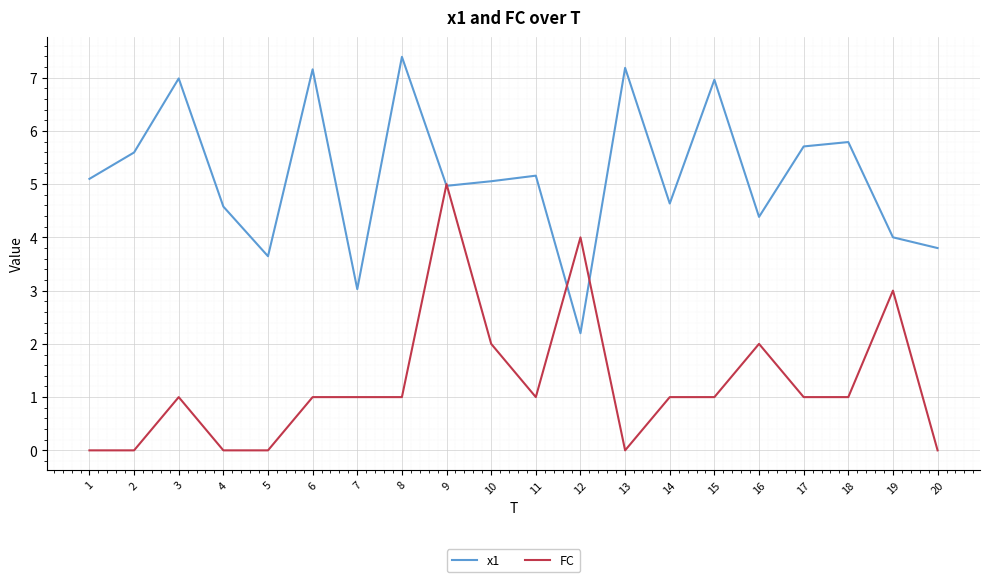

What is the difference between the highest and lowest values at 1?

5.1